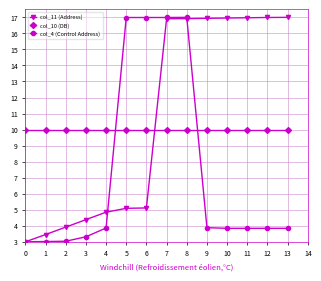

Rank the series by their average value, from lowest to highest.

col_4 (Control Address), col_10 (DB), col_11 (Address)